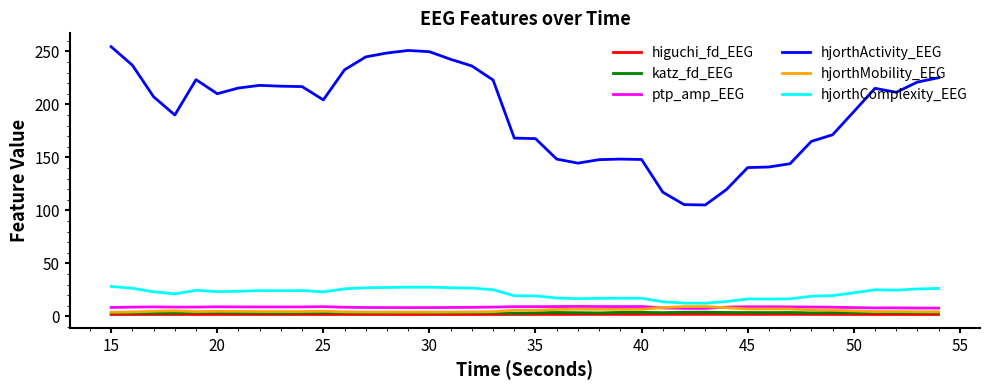

What is the highest value of the hjorthMobility_EEG series?

9.3